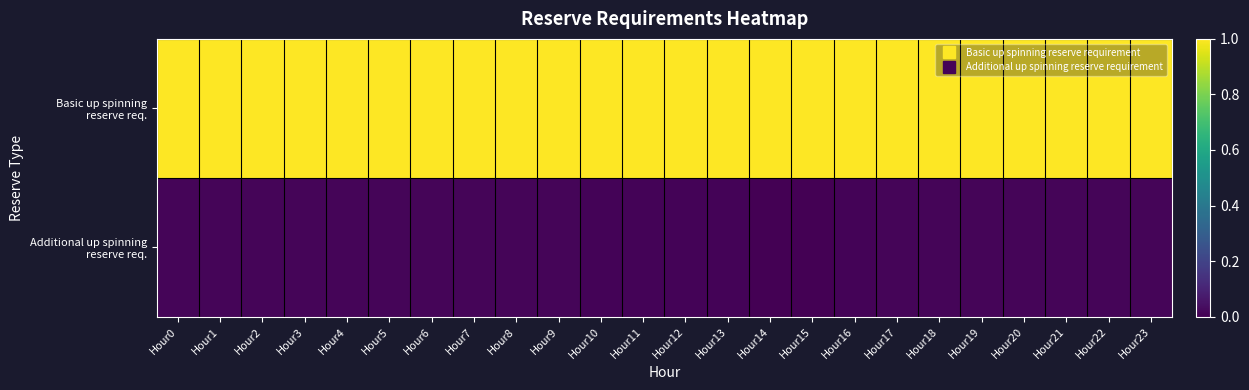

Which series has the largest range (max minus min)?

Additional up spinning reserve req.